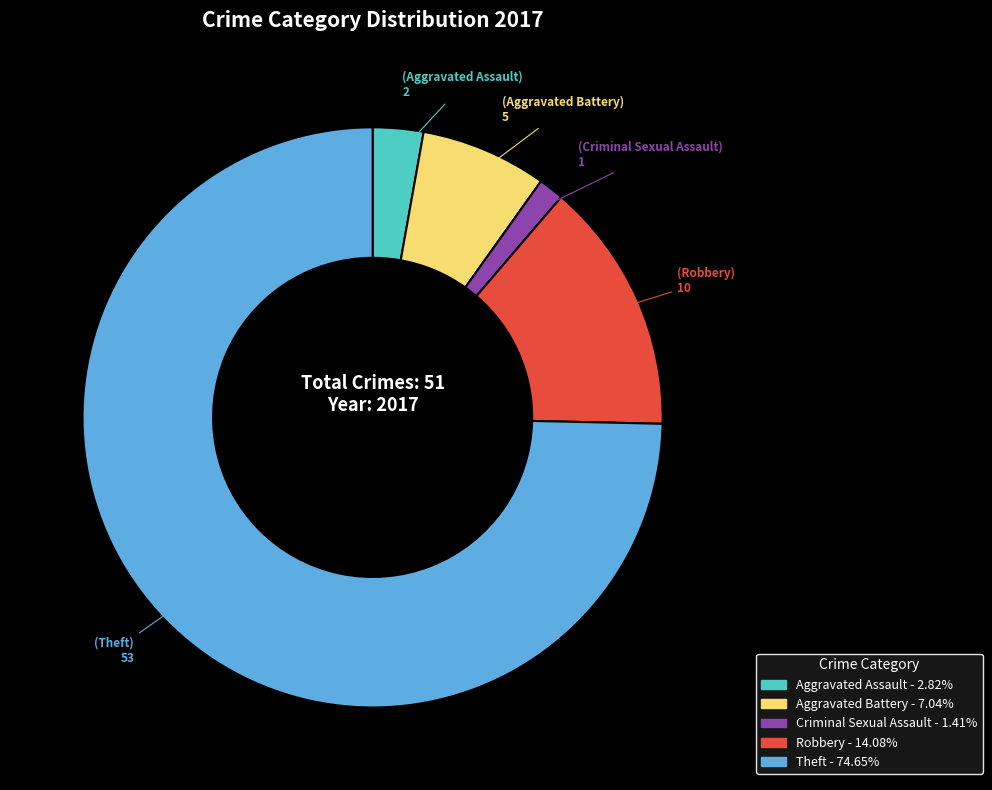

Which slice represents more than half of the pie?

Theft